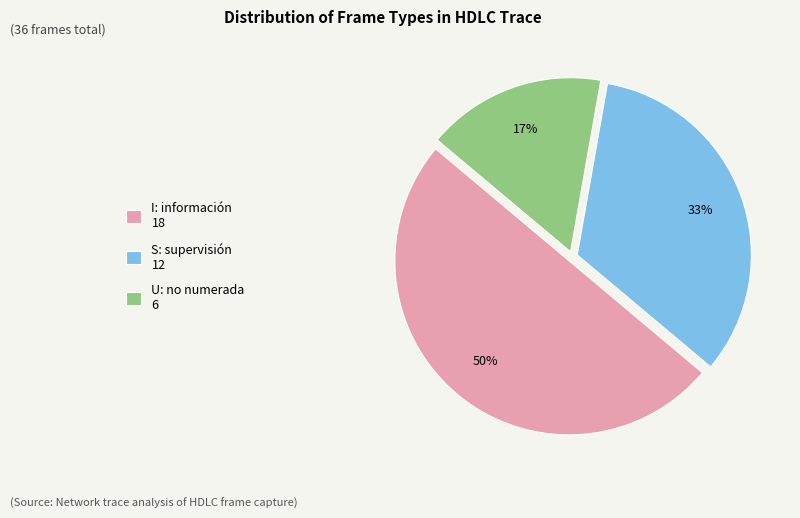

Rank the categories by value from highest to lowest.

I: información, S: supervisión, U: no numerada